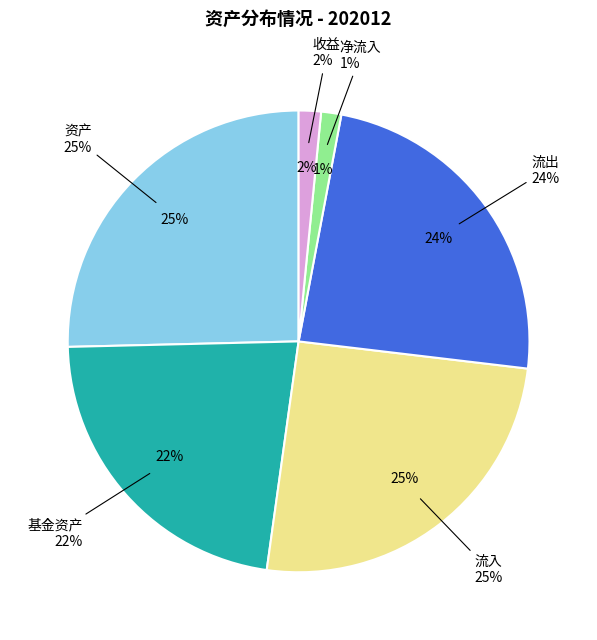

Is it true that 基金资产 is 35% of the pie?

False